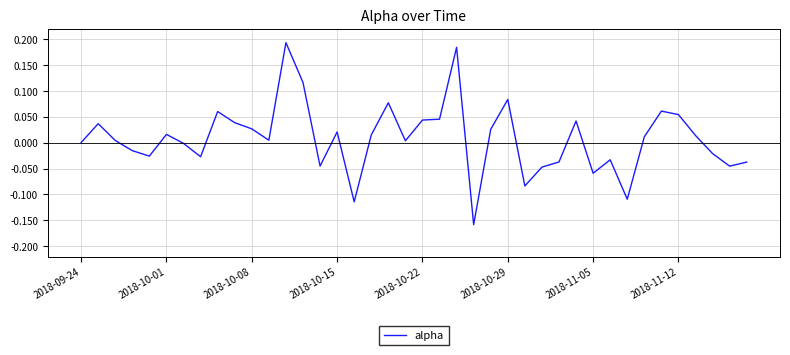

What is the difference between the maximum and minimum values?

0.4